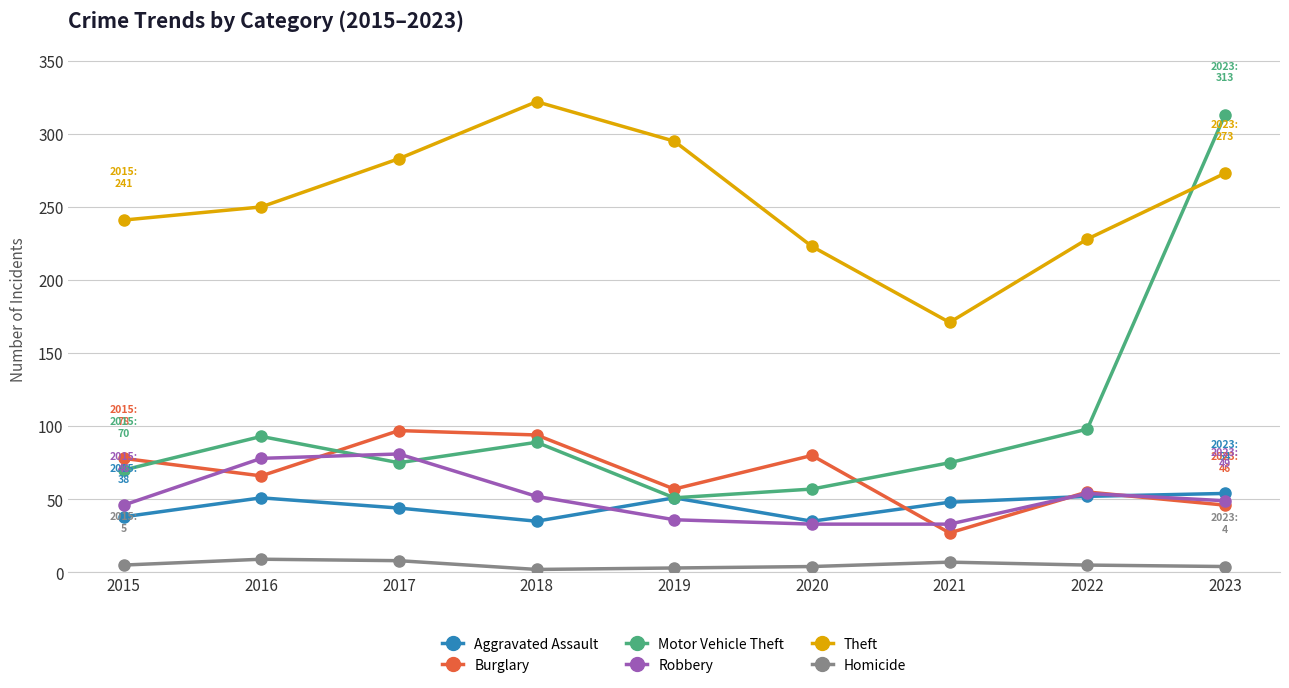

What is the greatest value displayed?

322